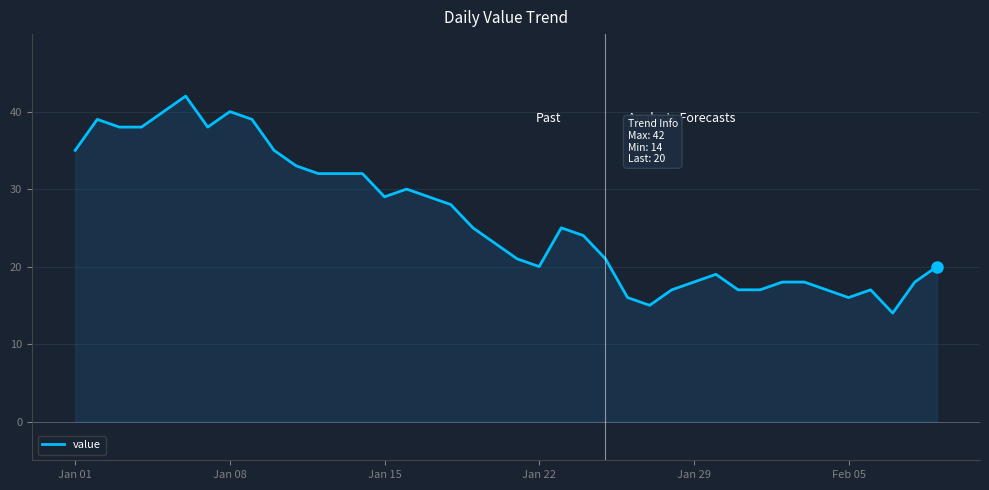

What is the difference between the maximum and minimum values?

28